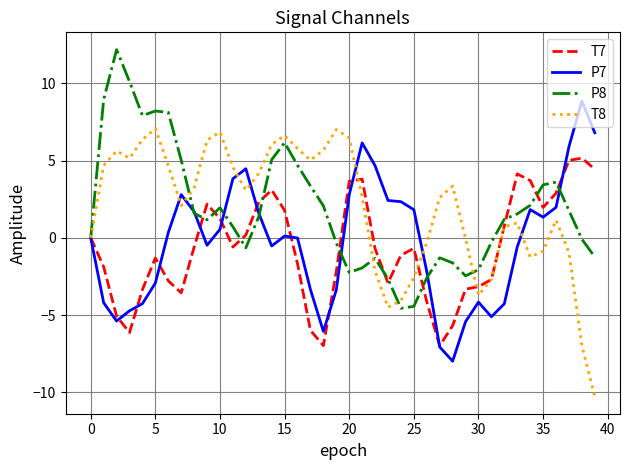

List the series in order of their peak value, highest first.

P8, P7, T8, T7